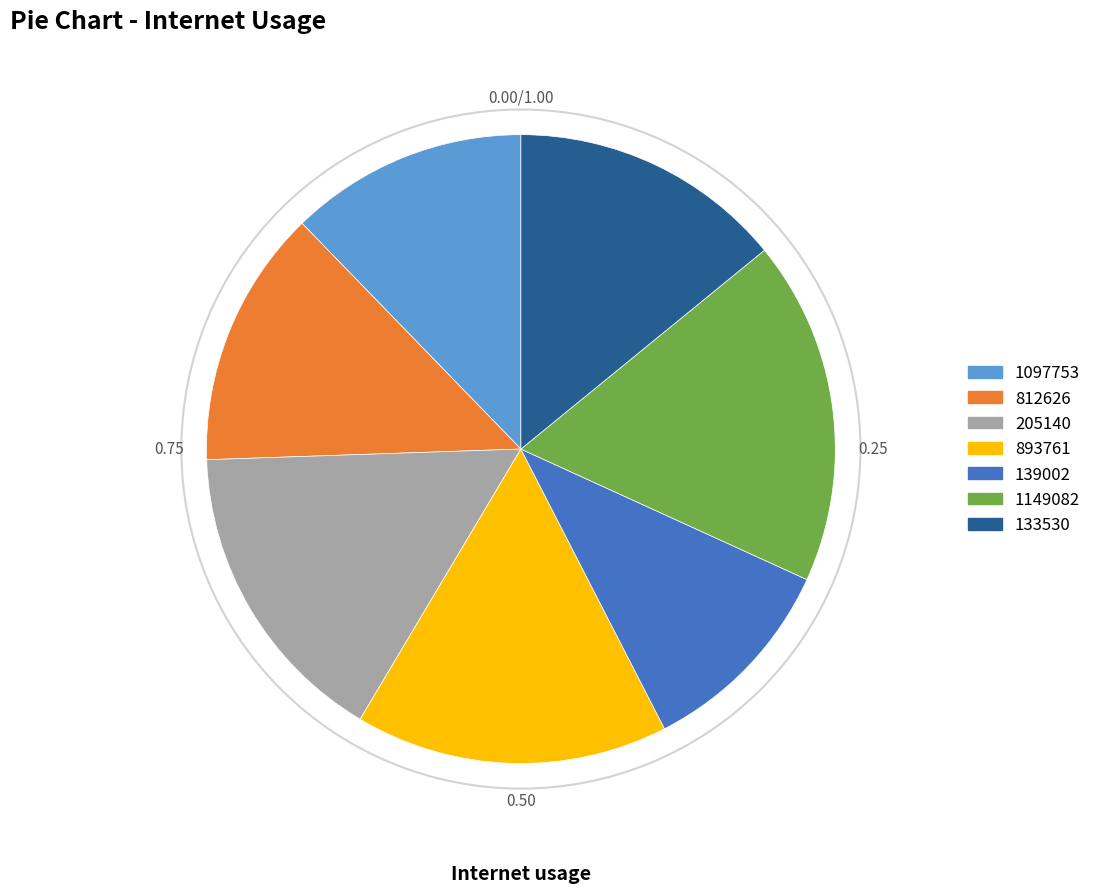

Is there any slice that represents more than half of the pie?

No